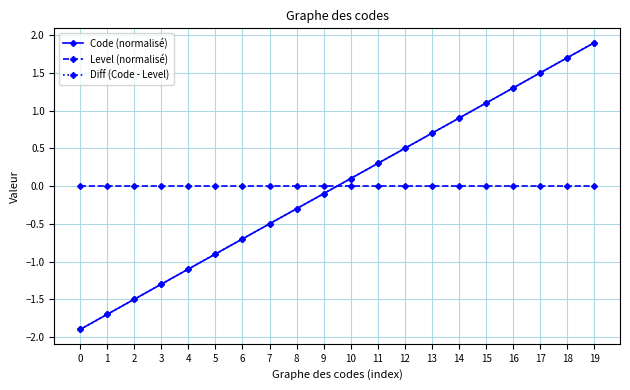

Does the chart have visible grid lines?

Yes